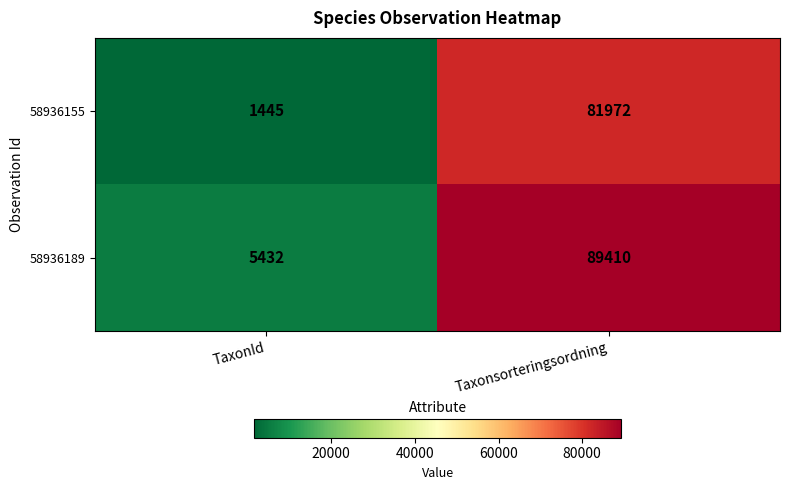

At which category does the chart reach its minimum across all series?

TaxonId